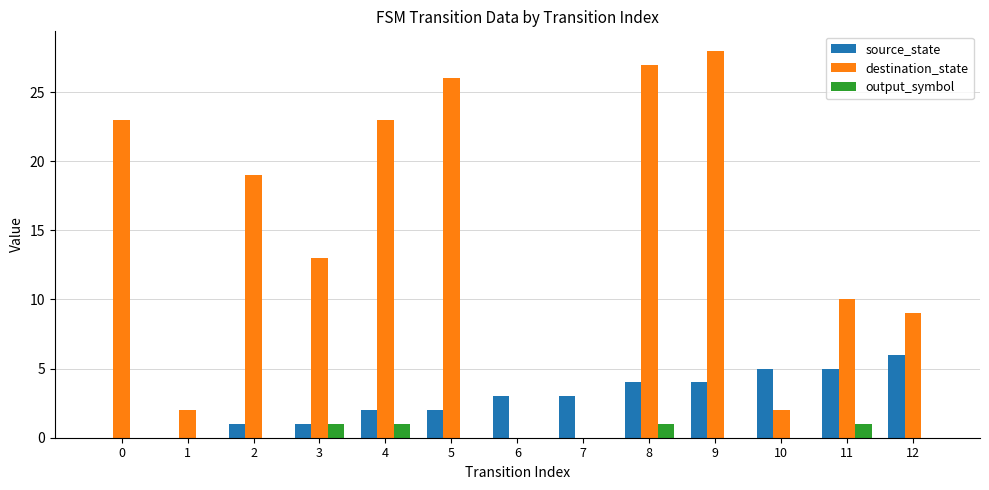

Which series has the largest total across all categories?

destination_state